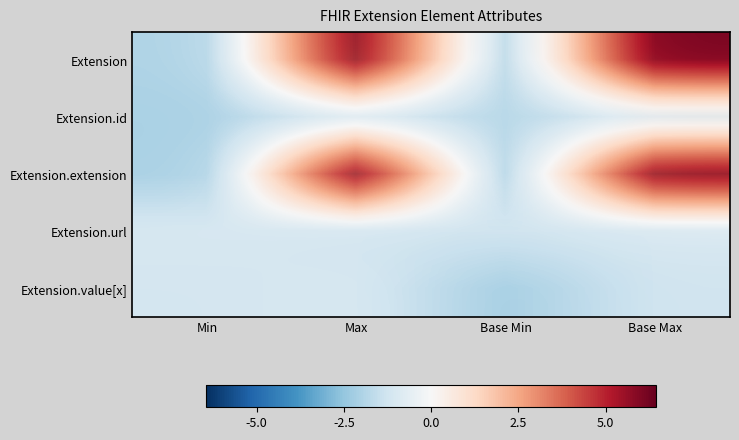

What is the average value of the Extension.extension series?

1.9